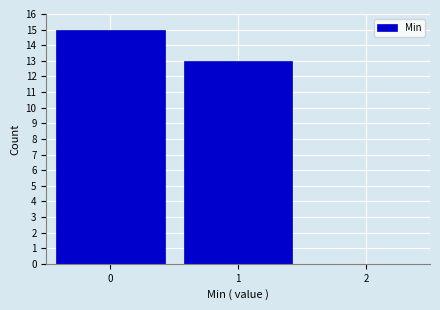

Reading left to right, list every bar in this chart as the range it spans on the x-axis followed by its height. The values are not printed on the chart, so give them approximately, as read against the axis.

-0.5 to 0.5: 15
0.5 to 1.5: 13